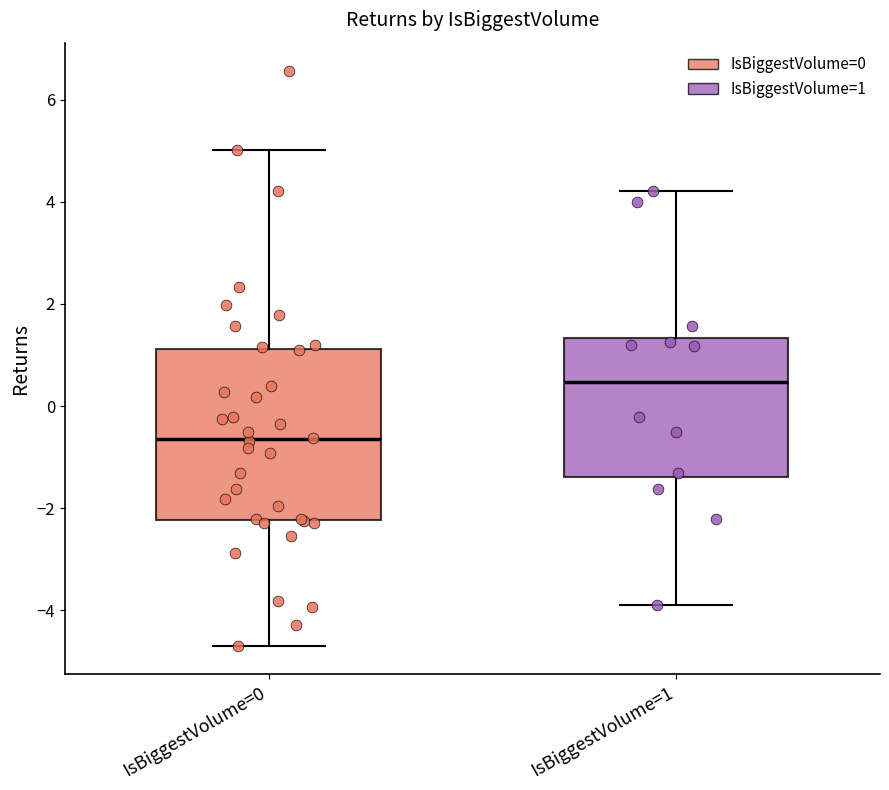

Which box is the tallest, from its lower edge to its upper edge?

IsBiggestVolume=0